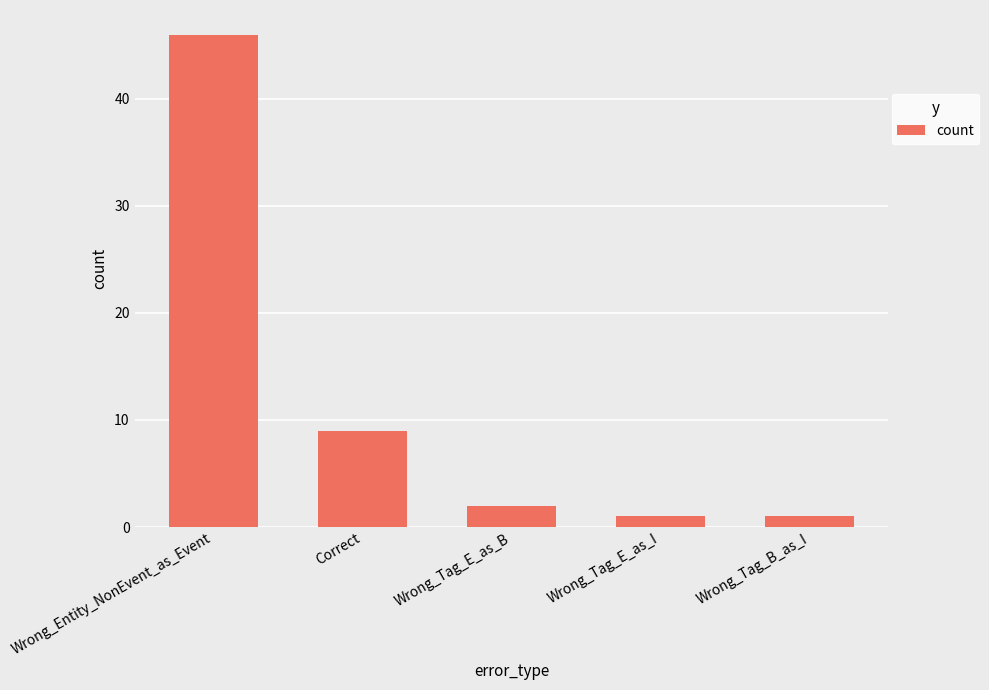

What is the label of the 4th bar from the right?

Correct